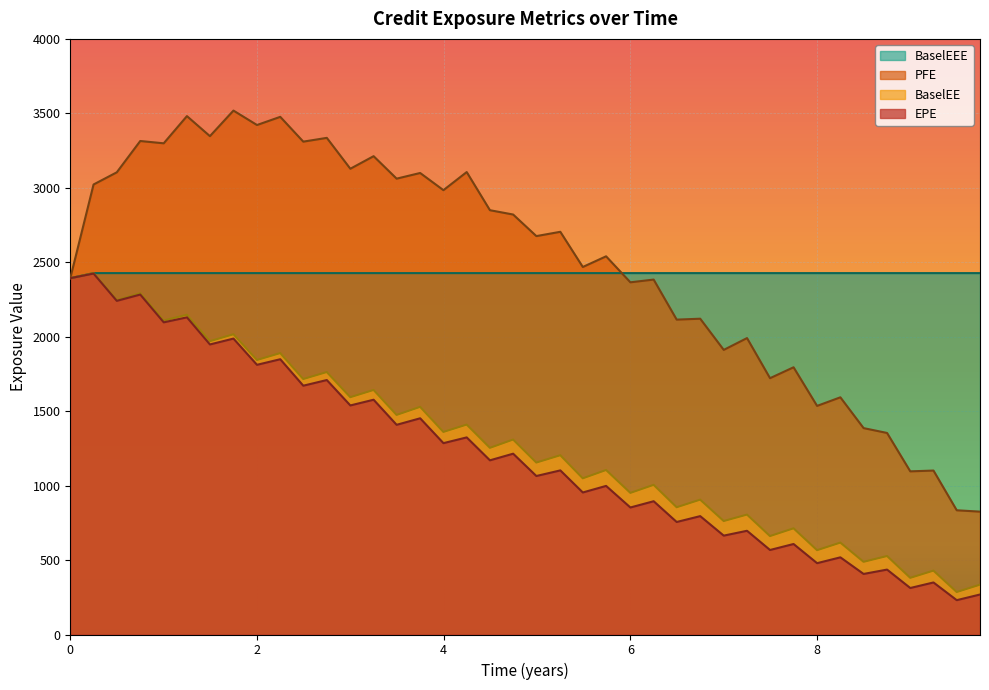

Which series has the largest range (max minus min)?

PFE